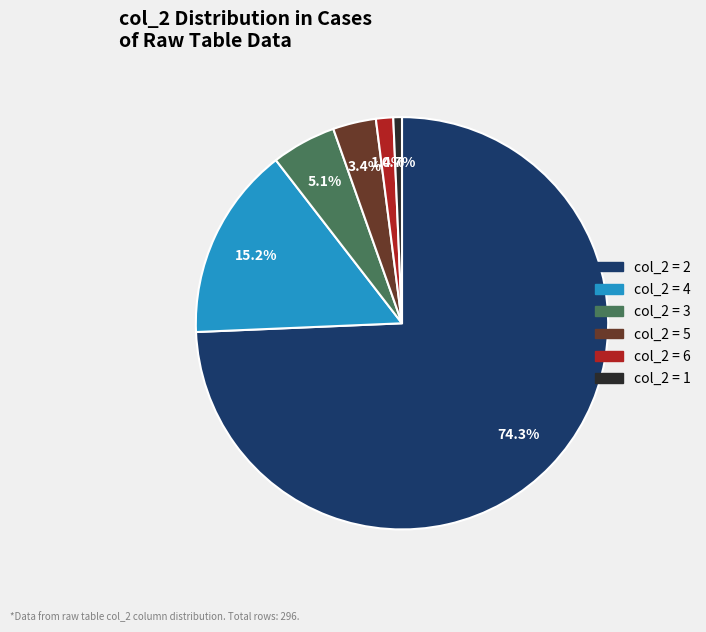

Which has a higher value, col_2 = 3 or col_2 = 6?

col_2 = 3